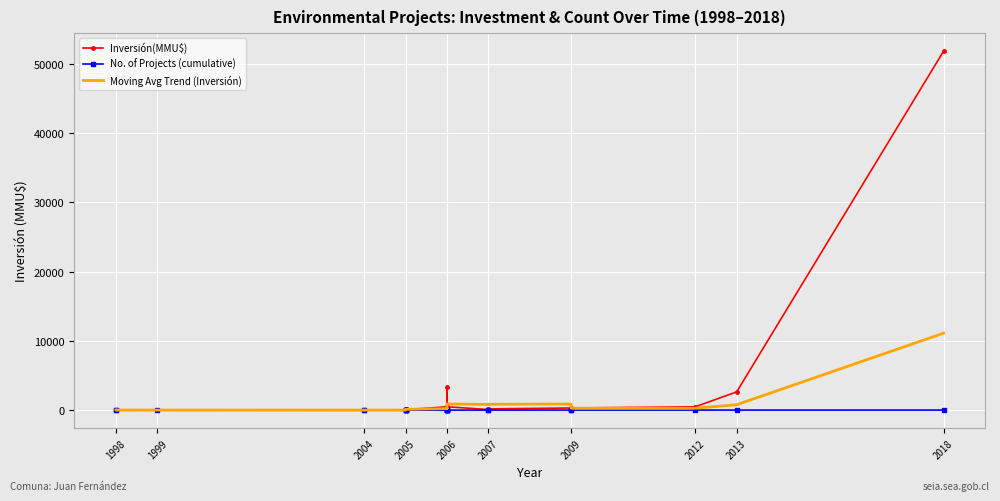

At which category does the chart reach its minimum across all series?

2004